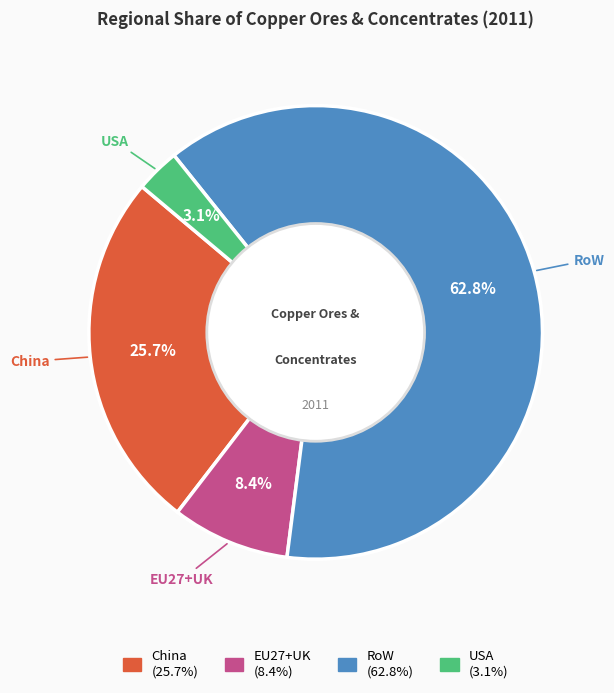

How many slices are in this pie chart?

4